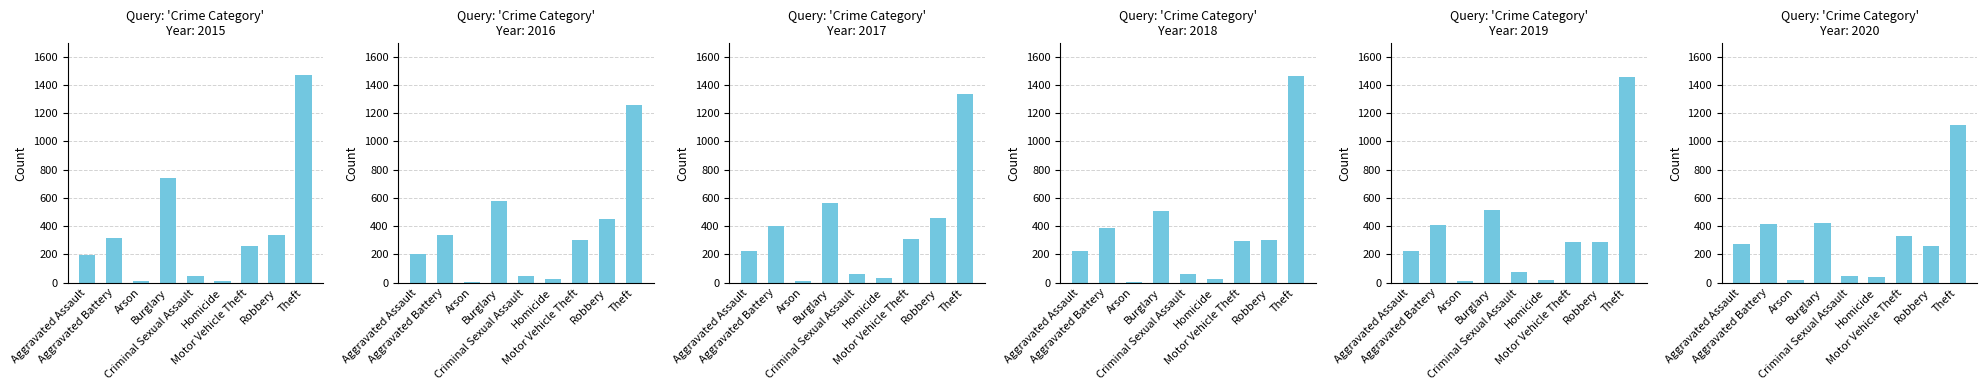

Rank the series at Criminal Sexual Assault from lowest to highest value.

2015, 2020, 2016, 2018, 2017, 2019